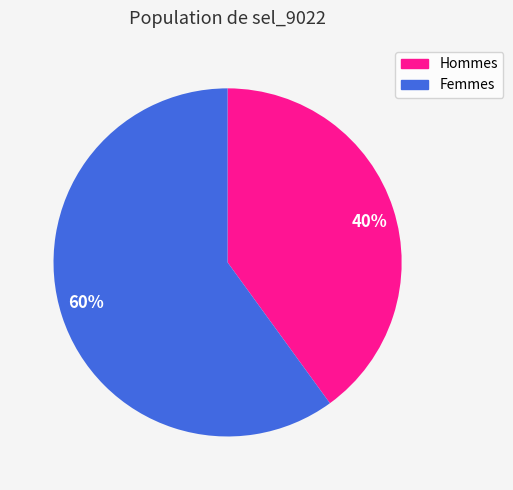

How many segments does this pie chart have?

2